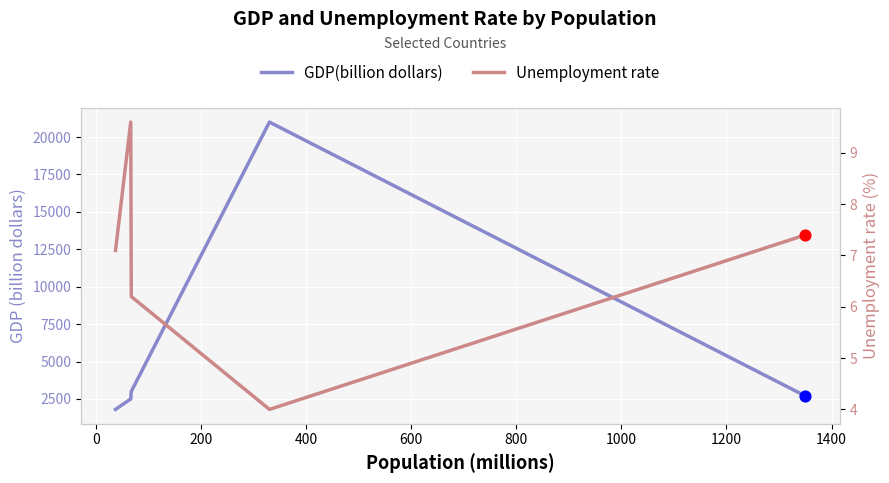

Which series has the largest Y range (max minus min)?

GDP(billion dollars)